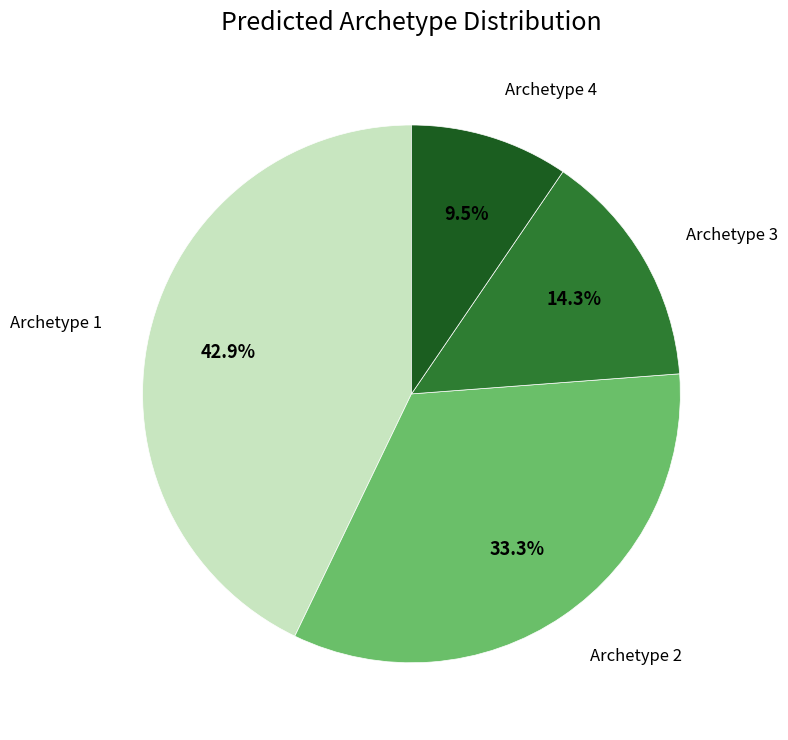

Approximately how many times larger is the value at Archetype 2 compared to Archetype 4?

3.5